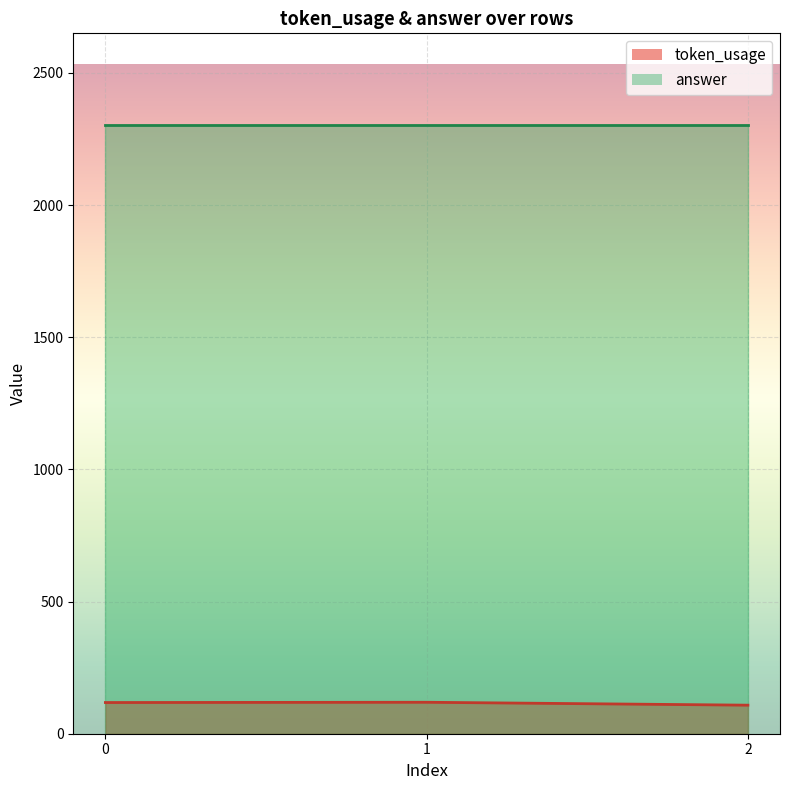

What is the value of the 2nd point from the left?

119